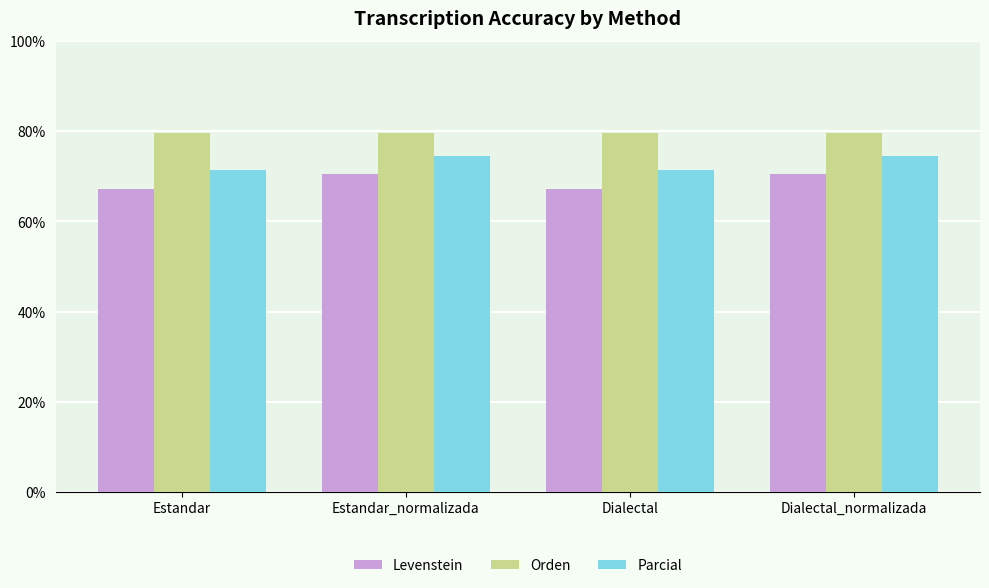

What is the total value across all series at Estandar_normalizada?

224.8